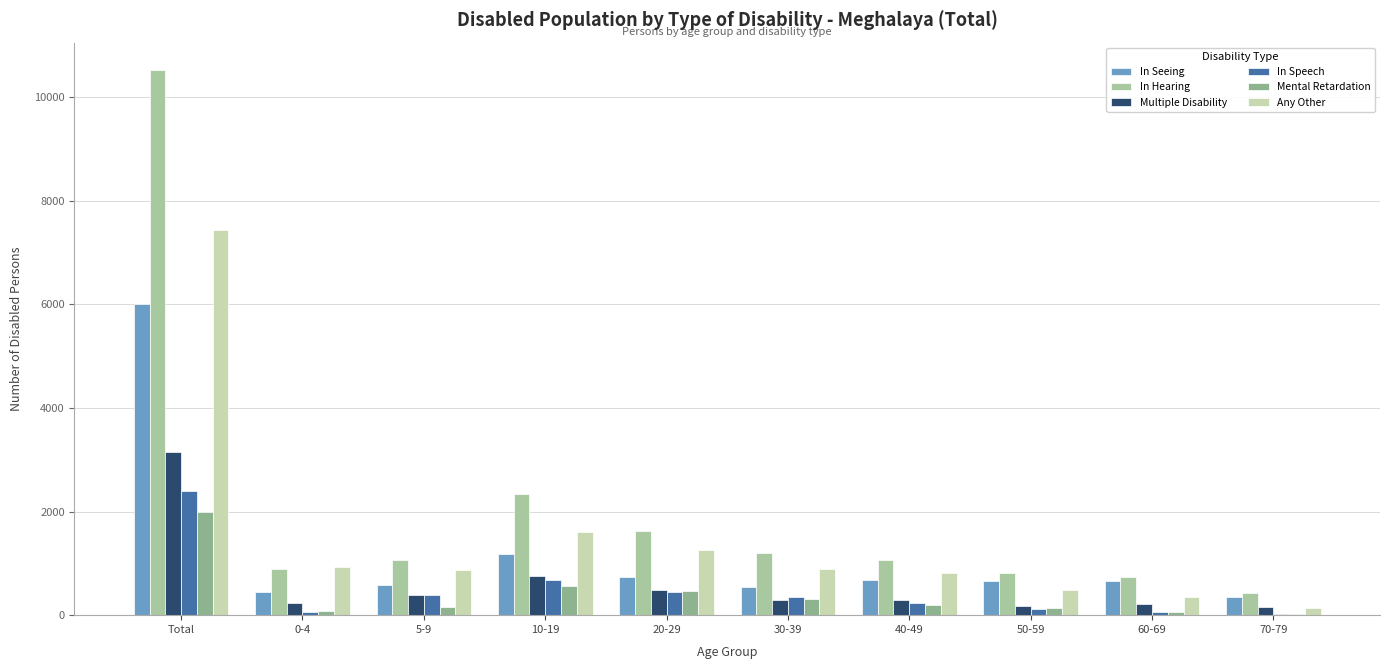

Reading right to left, what are all the values shown in this chart?

In Seeing: 344	650	663	685	544	743	1180	573	439	6013
In Hearing: 431	731	820	1072	1196	1619	2333	1073	894	10521
Multiple Disability: 167	219	184	293	300	476	757	383	232	3149
In Speech: 31	65	114	238	352	452	674	391	62	2391
Mental Retardation: 23	59	131	201	312	467	572	148	73	2000
Any Other: 136	356	481	811	891	1262	1601	868	935	7422